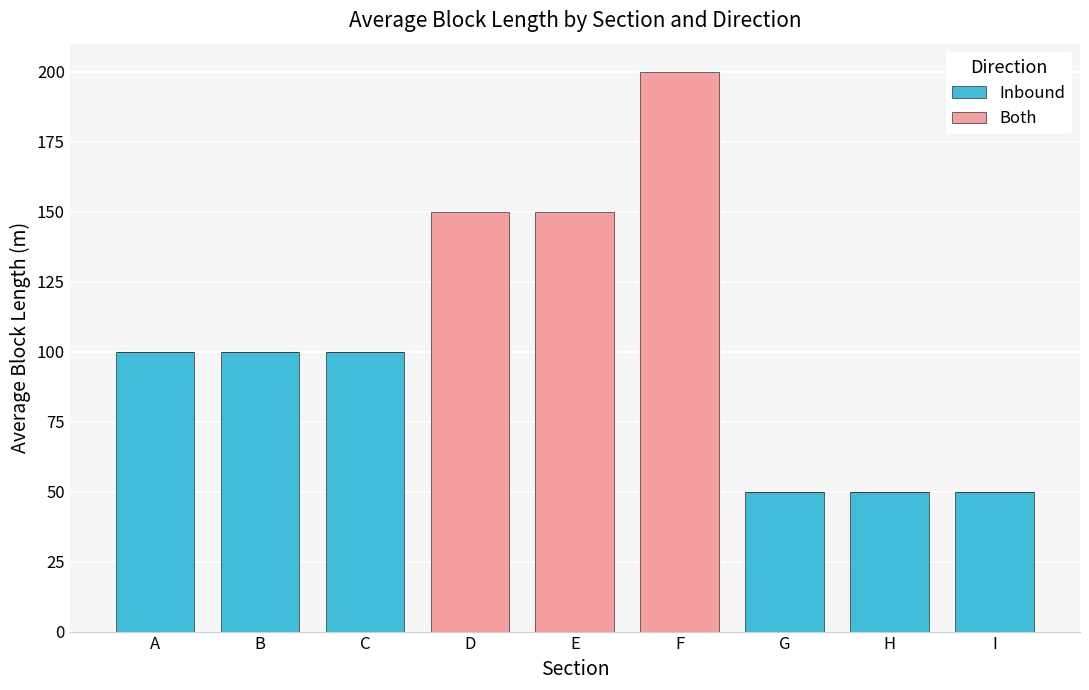

Is it true that Inbound equals 142 at A?

False